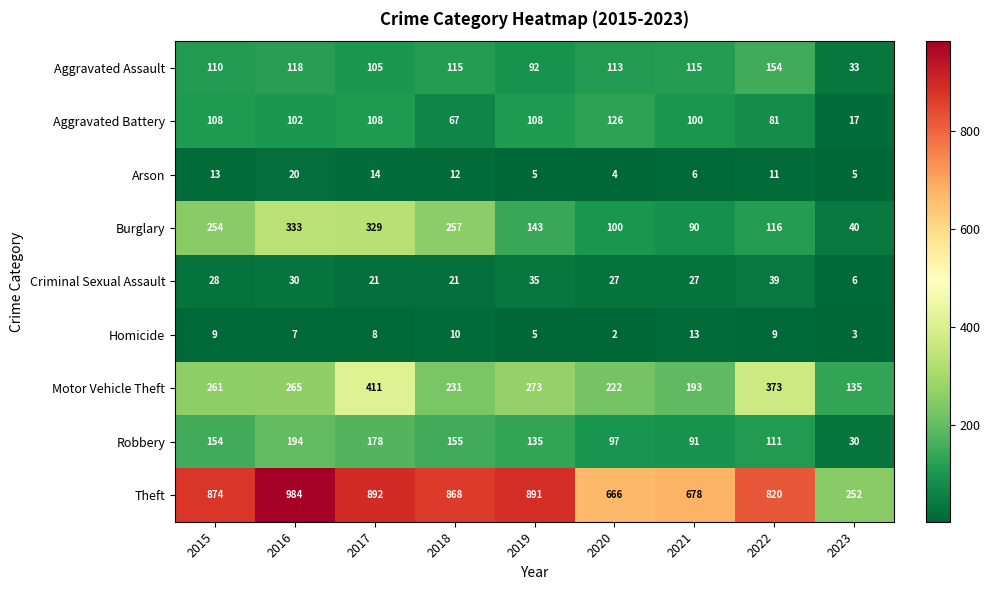

What is the difference between the second highest and second lowest values in the Homicide series?

7